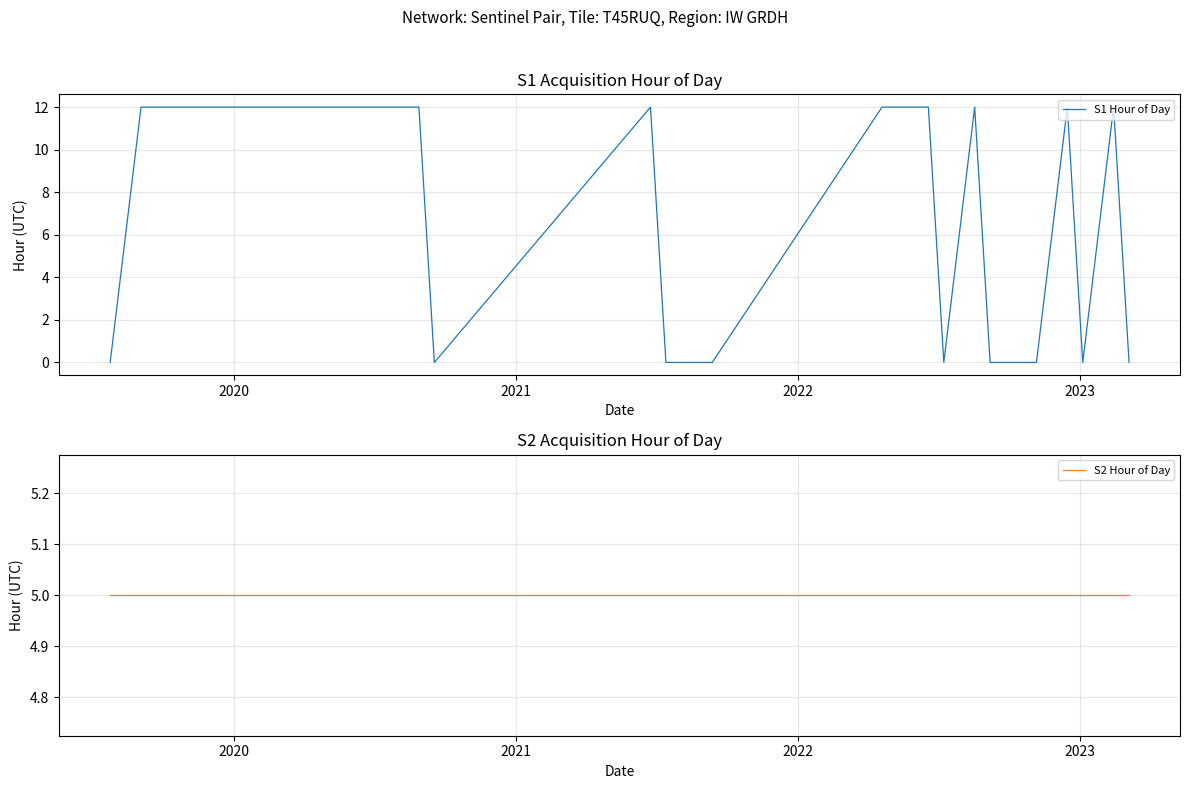

Which series has the largest range (max minus min)?

S1 Hour of Day